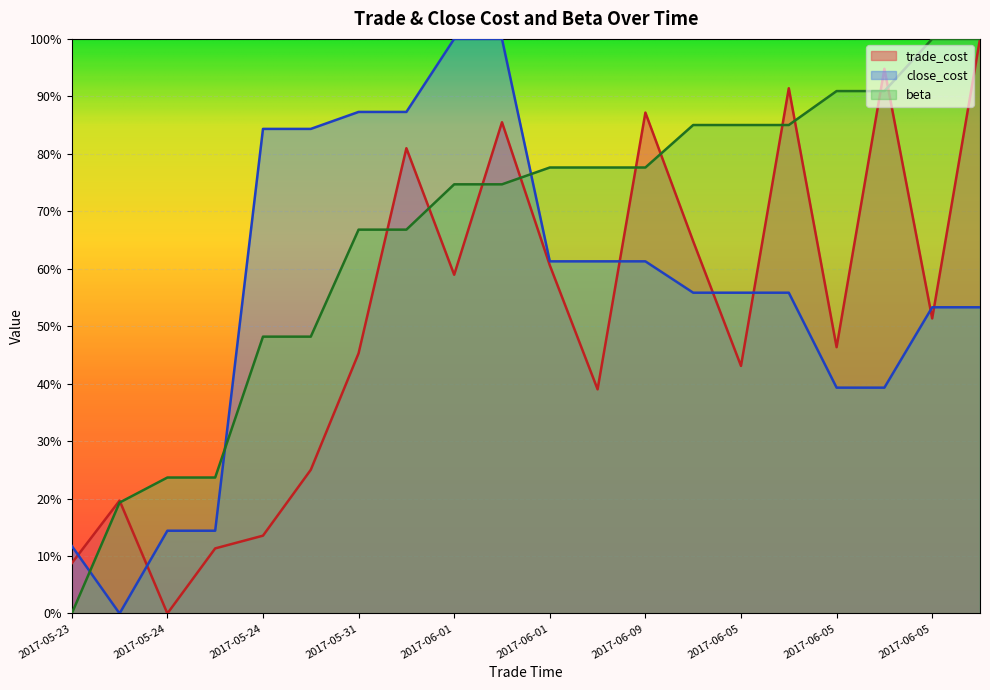

Reading right to left, transcribe all the data shown in this chart.

trade_cost: 1.0	0.5	0.9	0.5	0.9	0.4	0.6	0.9	0.4	0.6	0.9	0.6	0.8	0.5	0.3	0.1	0.1	0.0	0.2	0.1
close_cost: 0.5	0.5	0.4	0.4	0.6	0.6	0.6	0.6	0.6	0.6	1.0	1.0	0.9	0.9	0.8	0.8	0.1	0.1	0.0	0.1
beta: 1.0	1.0	0.9	0.9	0.9	0.9	0.9	0.8	0.8	0.8	0.7	0.7	0.7	0.7	0.5	0.5	0.2	0.2	0.2	0.0